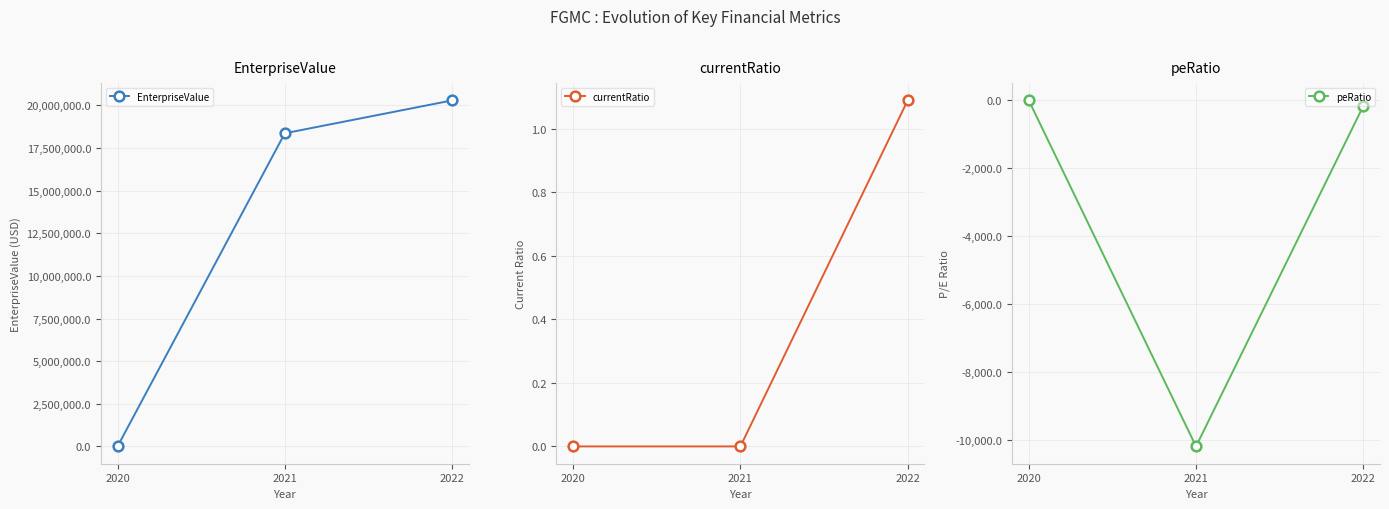

The peRatio series shows -6426.7 at 2021. True or false?

False